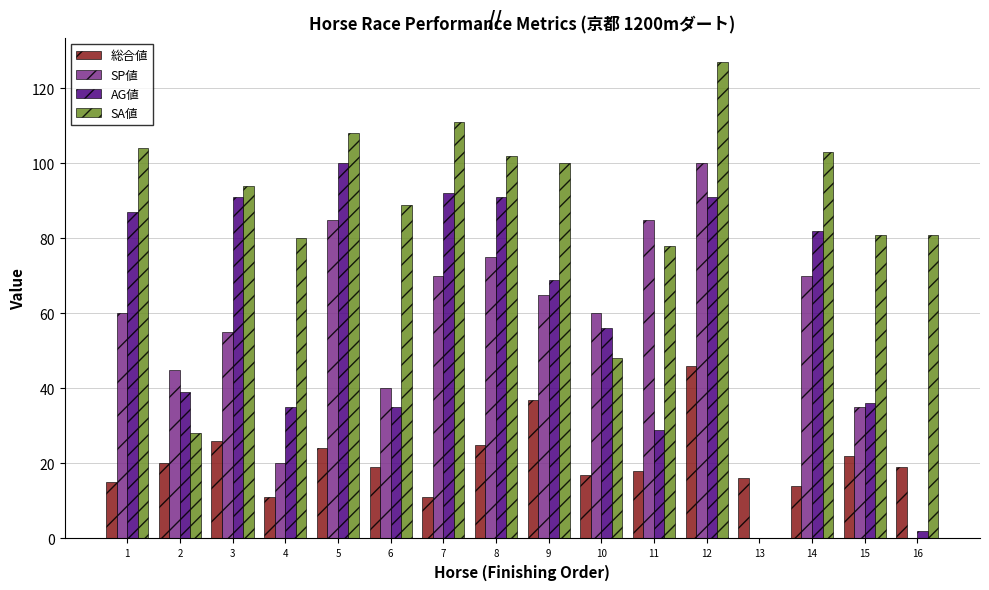

At which label does SA値 first exceed 94?

1